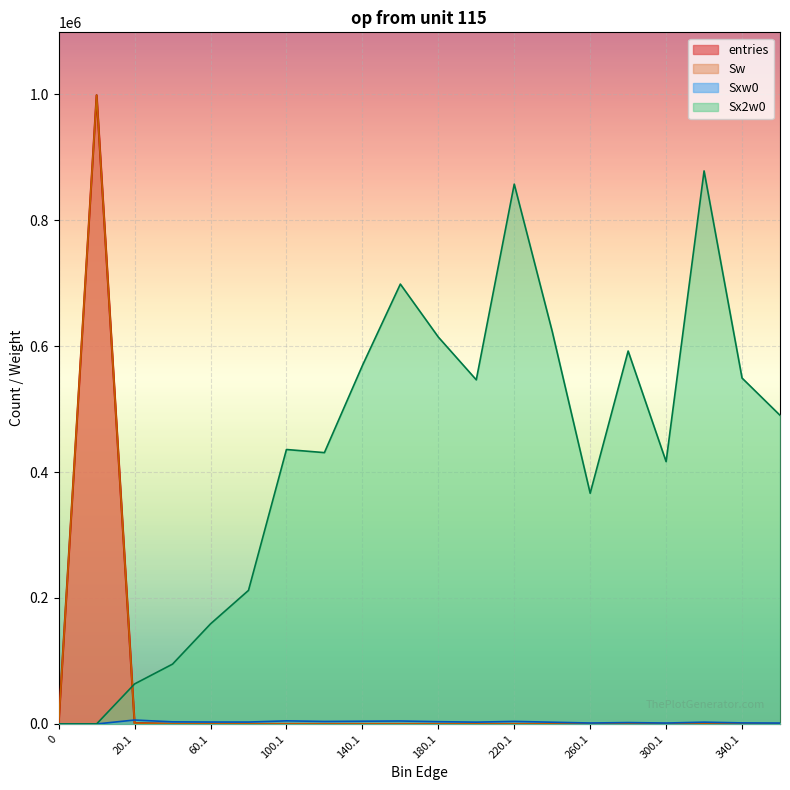

What is the total value across all series at 260.1?

367800